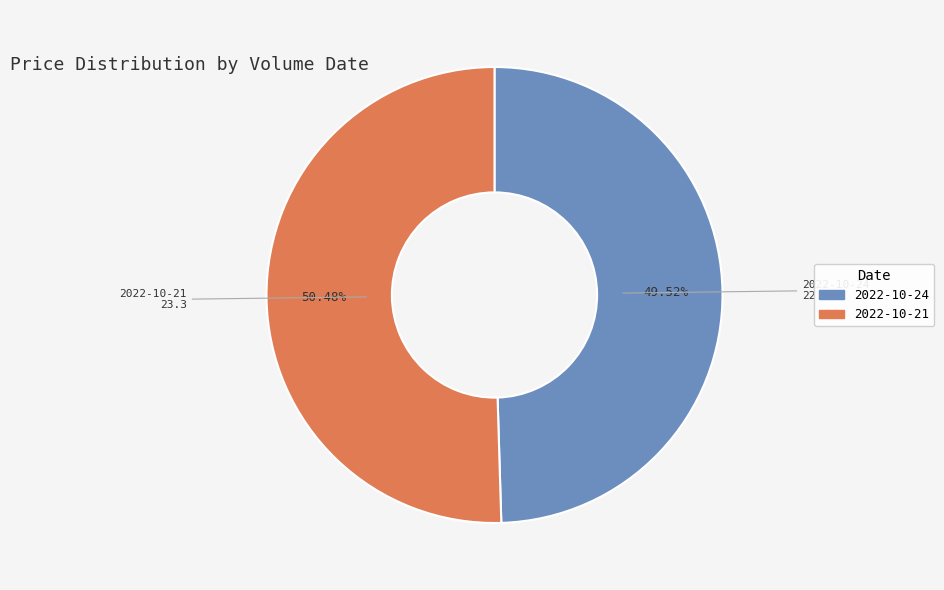

How many slices are in this pie chart?

2